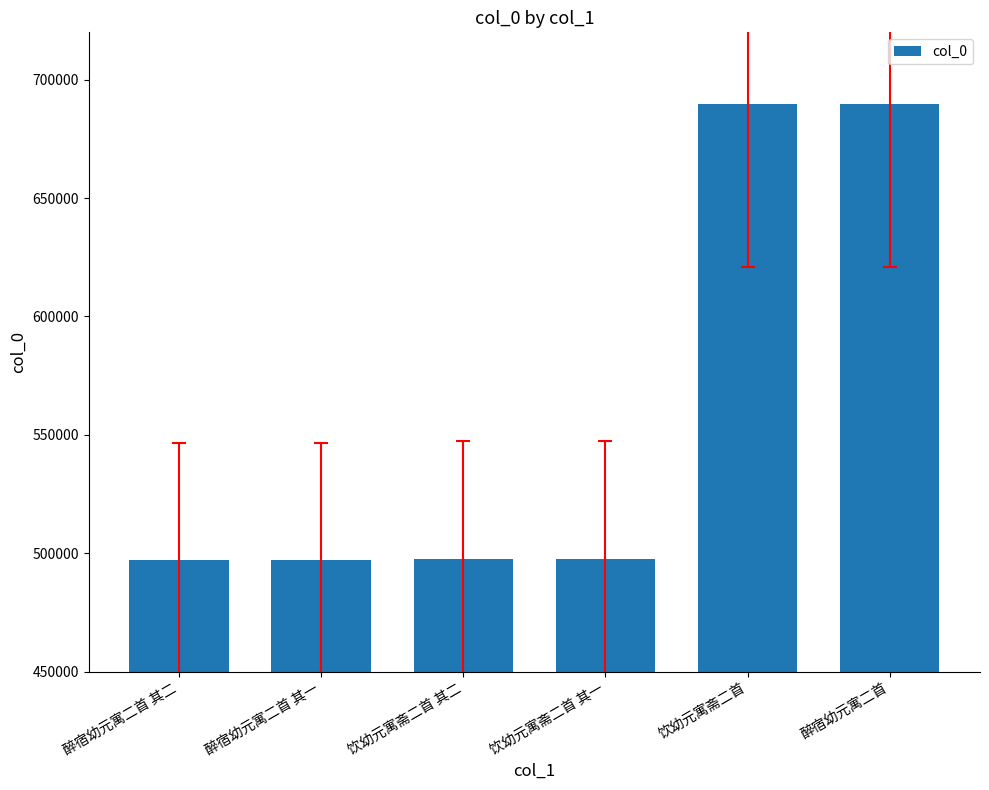

The chart shows a value of 497645 at 饮幼元寓斋二首 其一. True or false?

True